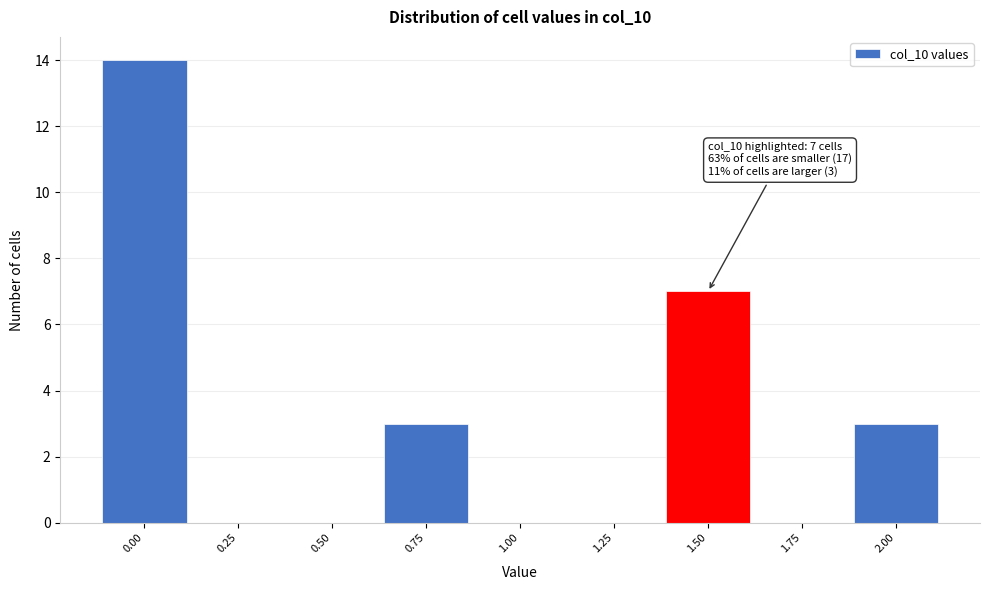

Reading right to left, list all the values displayed in this chart.

2.00=3	1.75=0	1.50=7	1.25=0	1.00=0	0.75=3	0.50=0	0.25=0	0.00=14